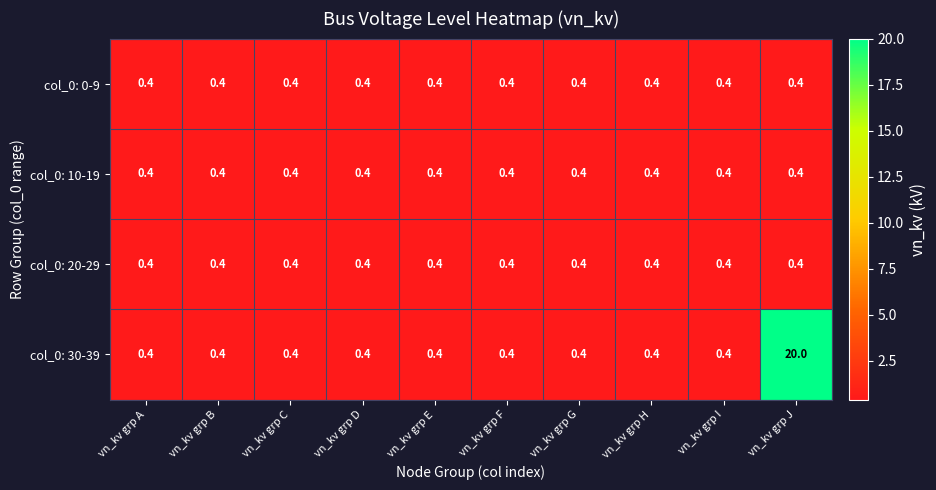

Which series has the widest spread of values?

col_0: 30-39